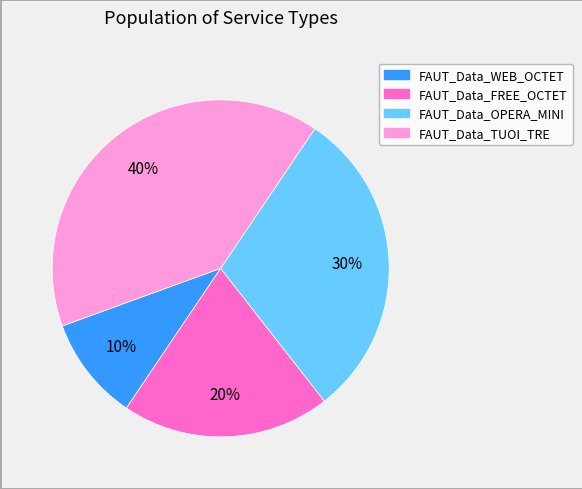

Count the number of slices in the pie.

4